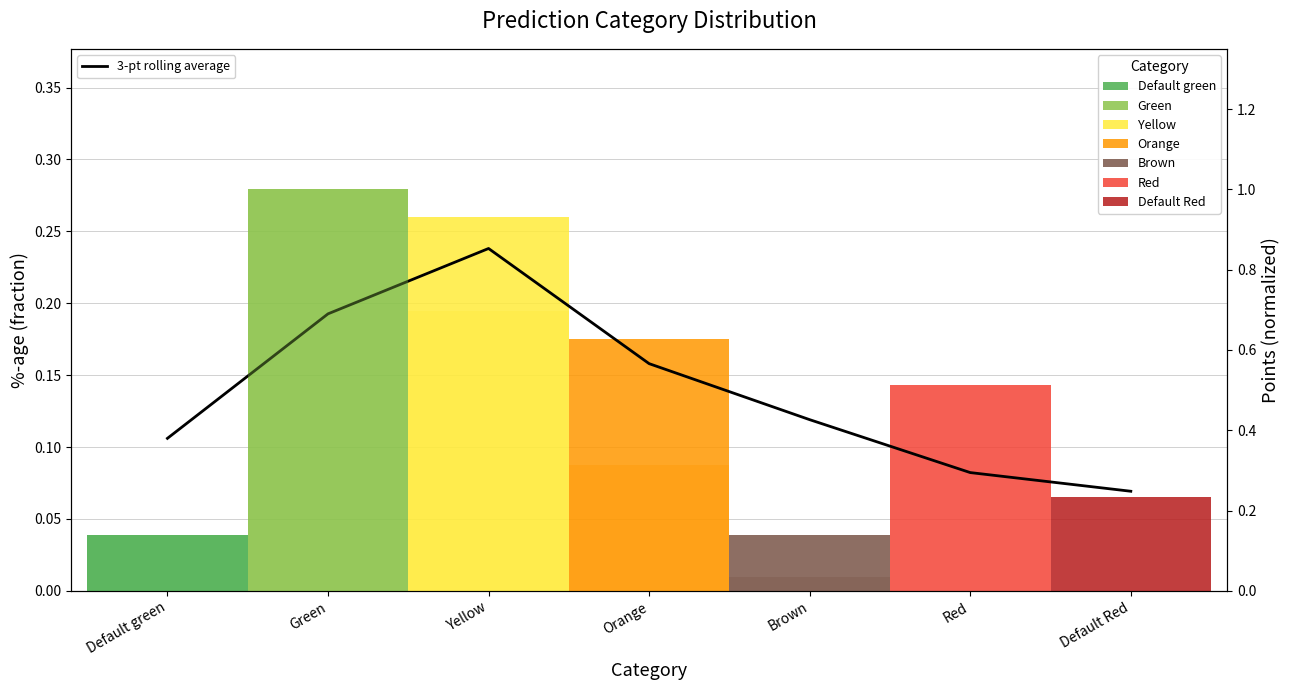

How many points are higher than both their immediate neighbors (excluding endpoints)?

1